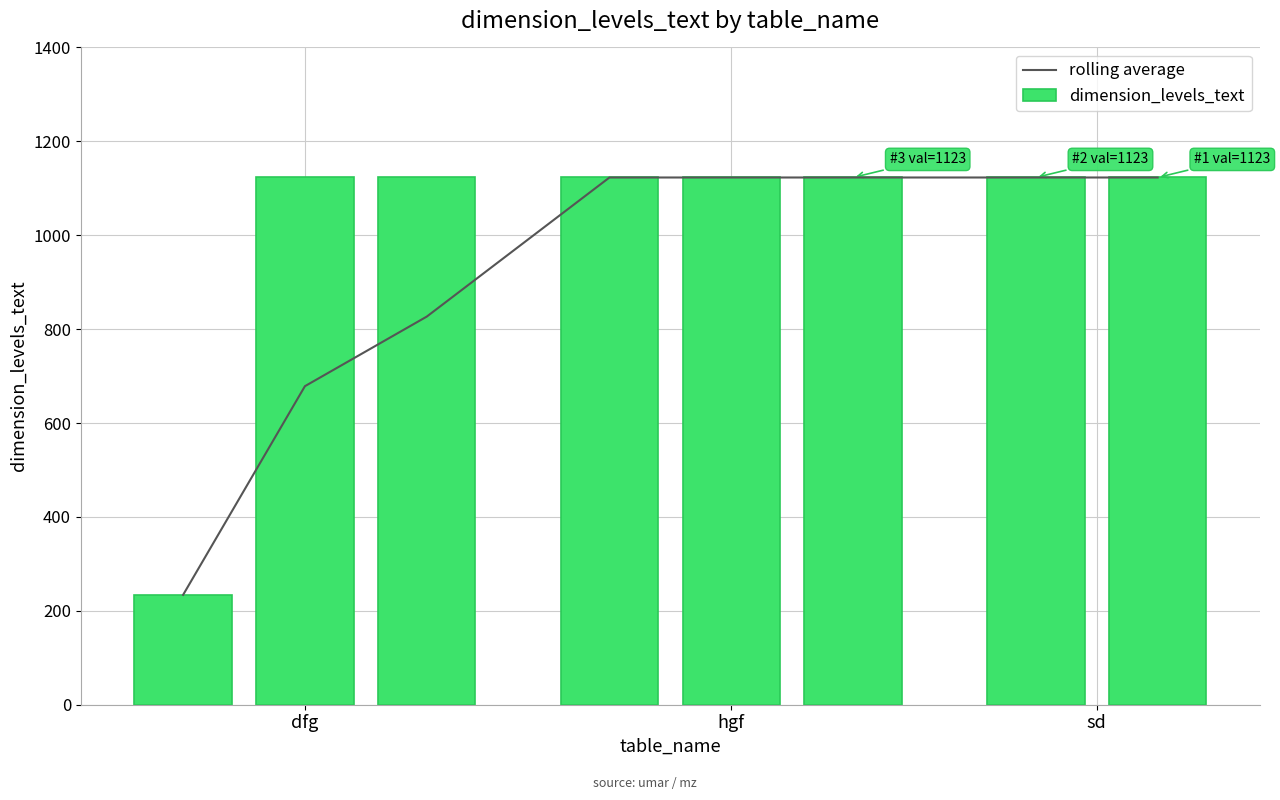

Which series has the largest range (max minus min)?

rolling average